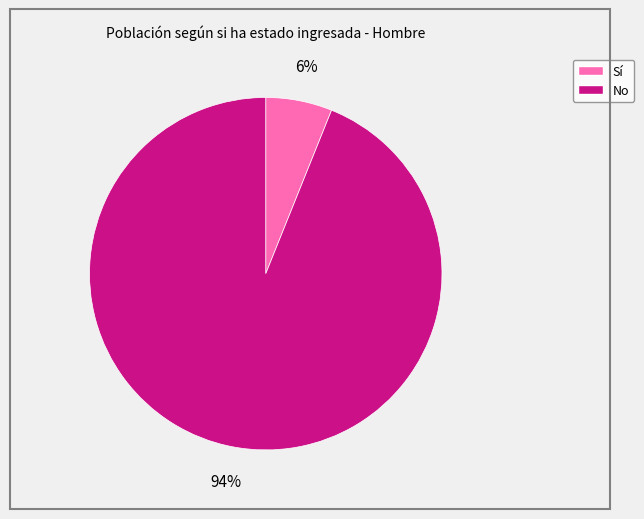

How many segments does this pie chart have?

2